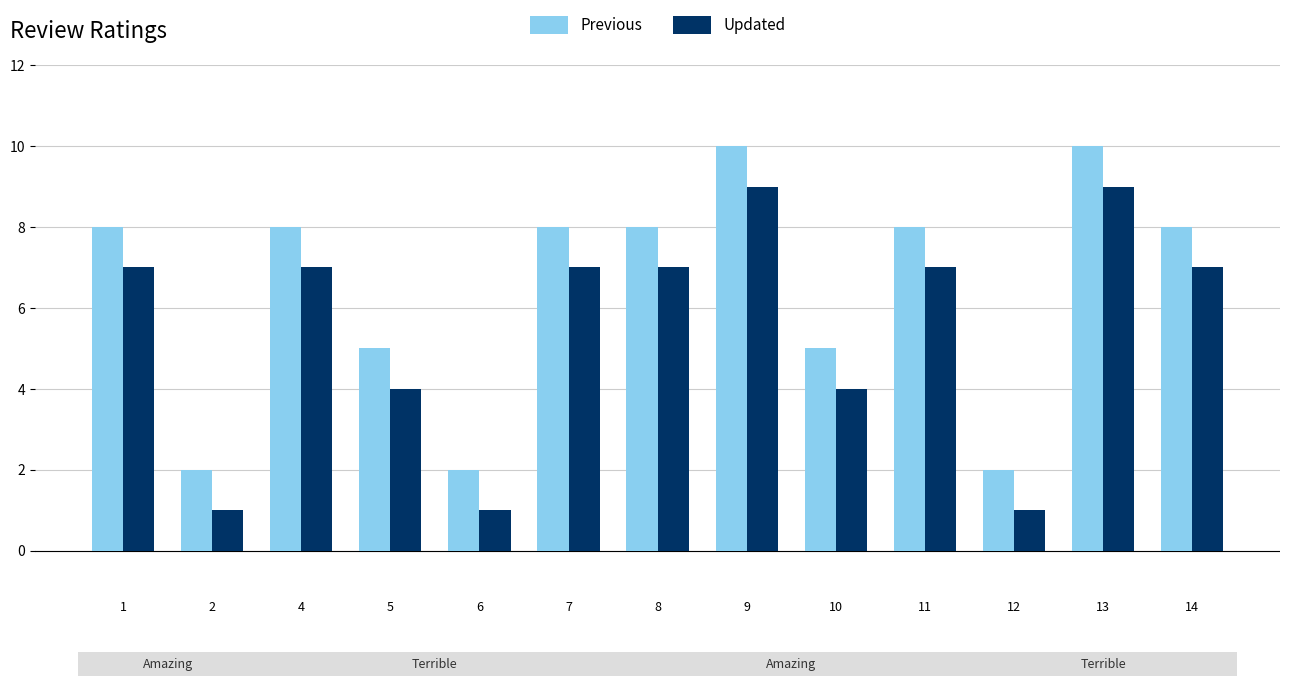

The Previous series shows 10 at 13. True or false?

True